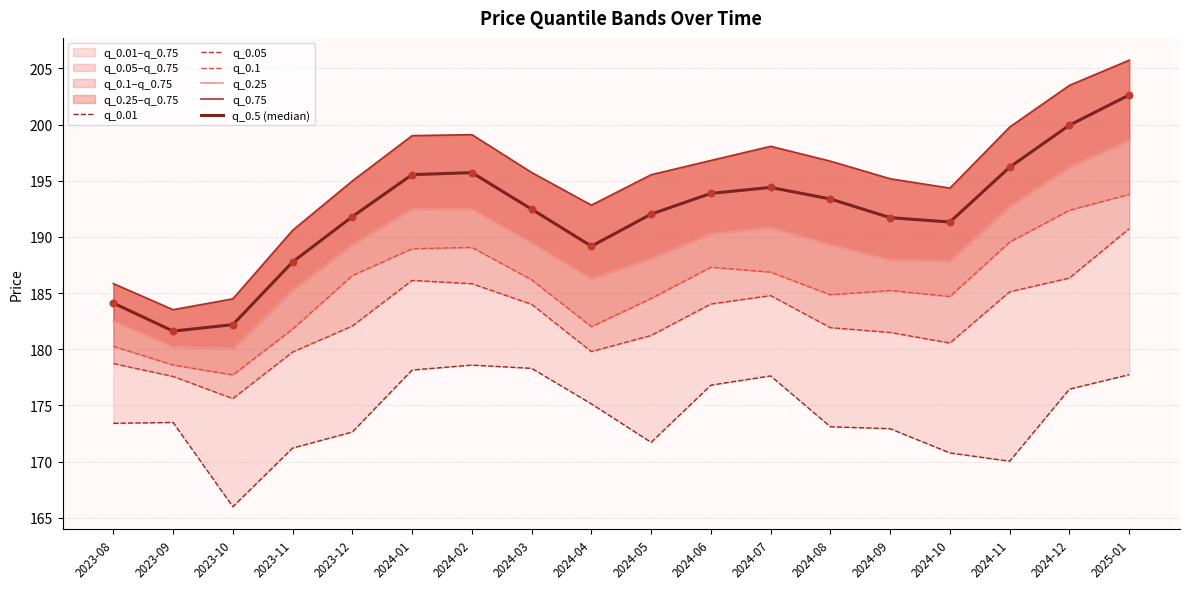

At which category is the sum across all series the highest?

2025-01